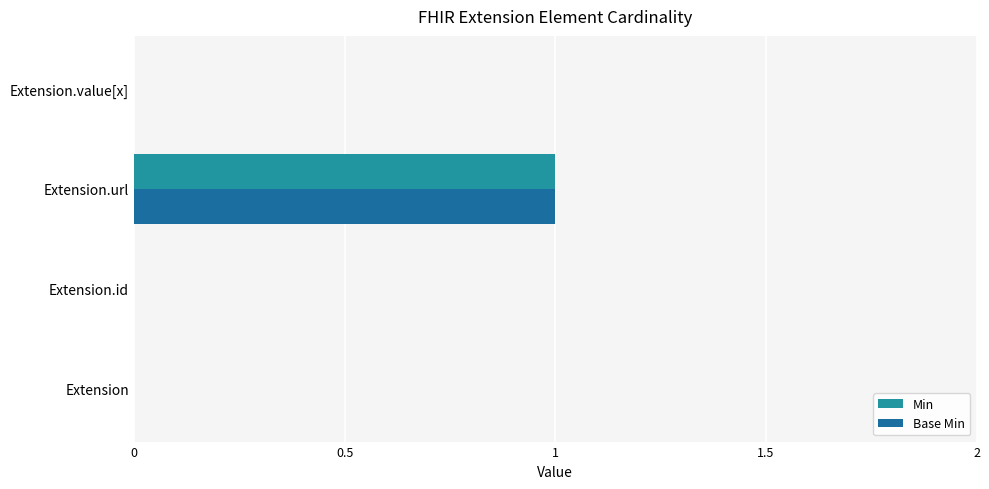

Count the number of data series in this chart.

2